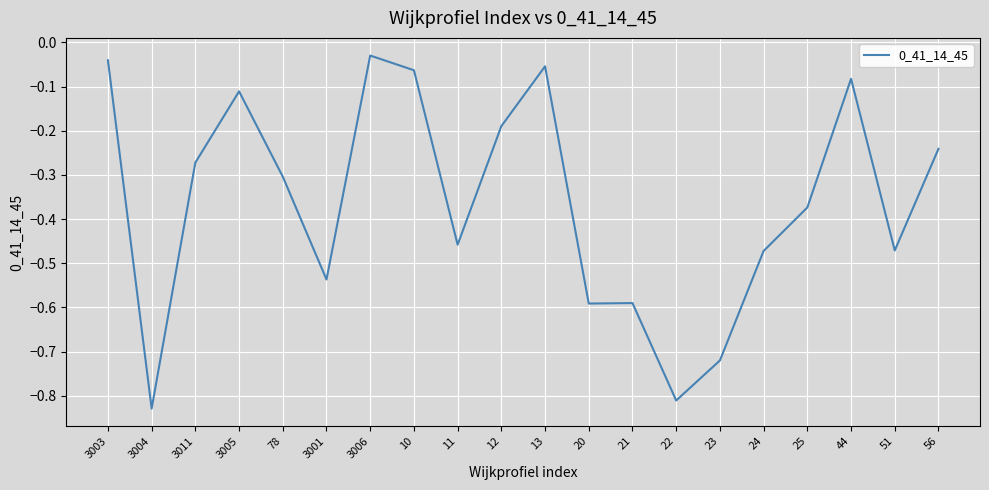

Does the chart display data point markers on the line(s)?

No